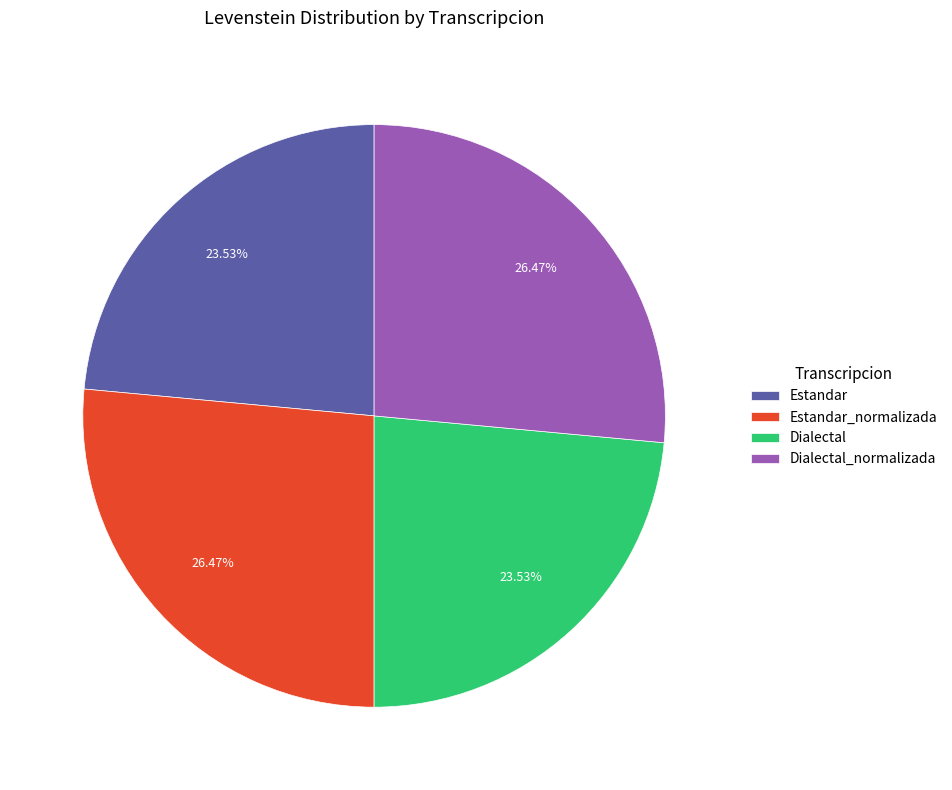

Does Estandar account for over 50% of the chart?

No